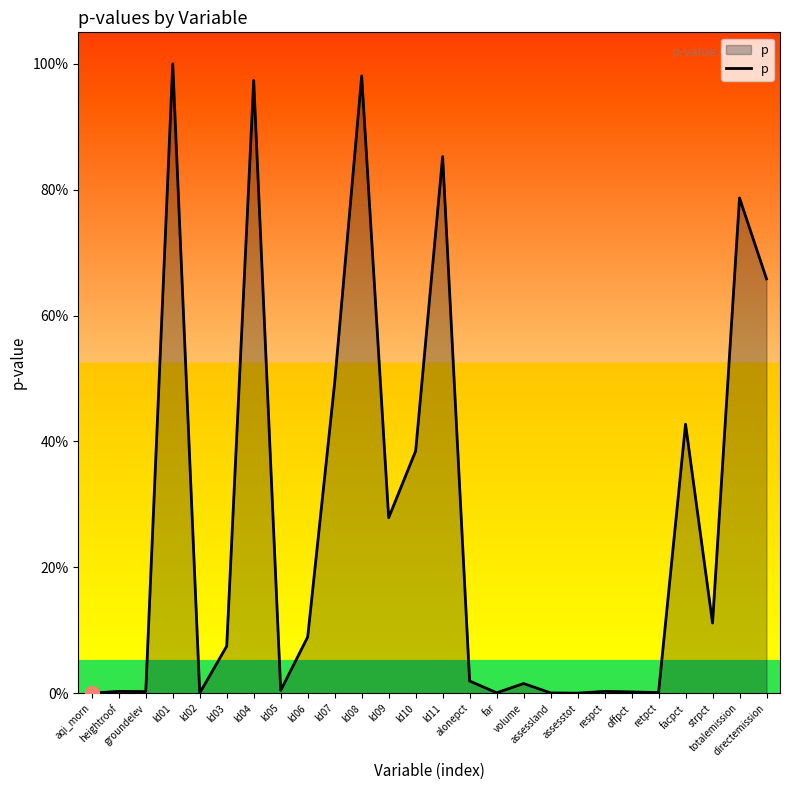

Reading right to left, extract all data points from this chart.

directemission=0.7	totalemission=0.8	strpct=0.1	facpct=0.4	retpct=0.0	offpct=0.0	respct=0.0	assesstot=0.0	assessland=0.0	volume=0.0	far=0.0	alonepct=0.0	ld11=0.9	ld10=0.4	ld09=0.3	ld08=1.0	ld07=0.5	ld06=0.1	ld05=0.0	ld04=1.0	ld03=0.1	ld02=0.0	ld01=1.0	groundelev=0.0	heightroof=0.0	aqi_morn=0.0